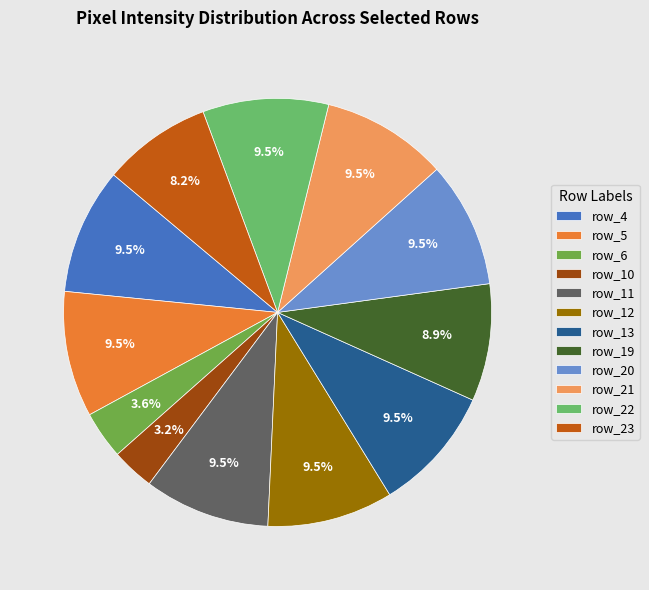

What portion of the pie excludes row_19?

91.1%